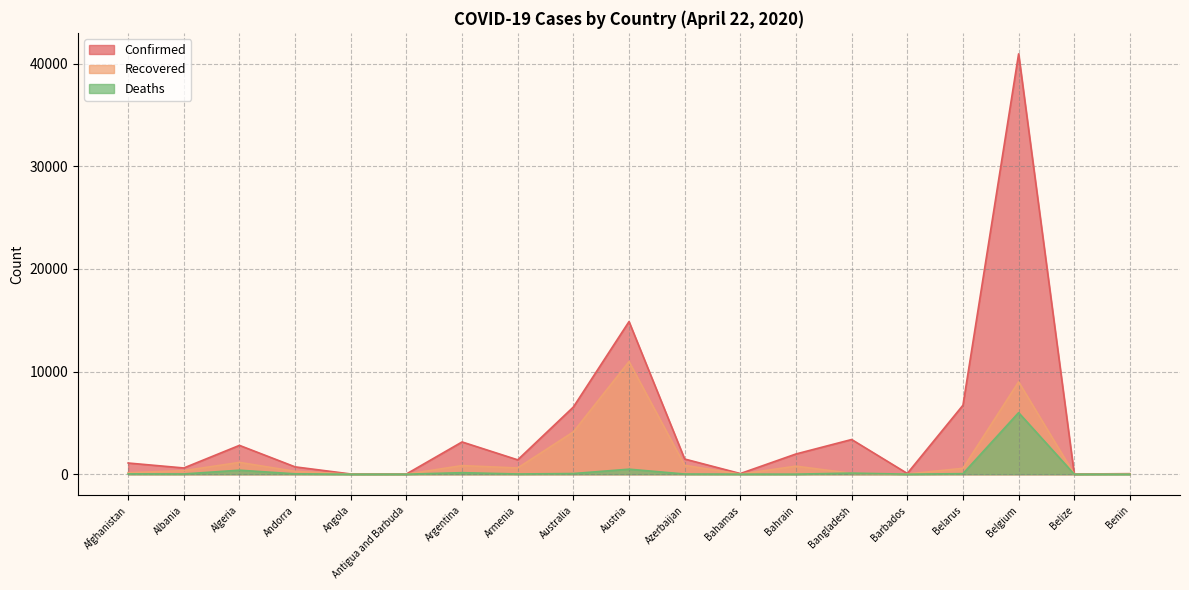

Which category has the lowest value in the Deaths series?

Benin